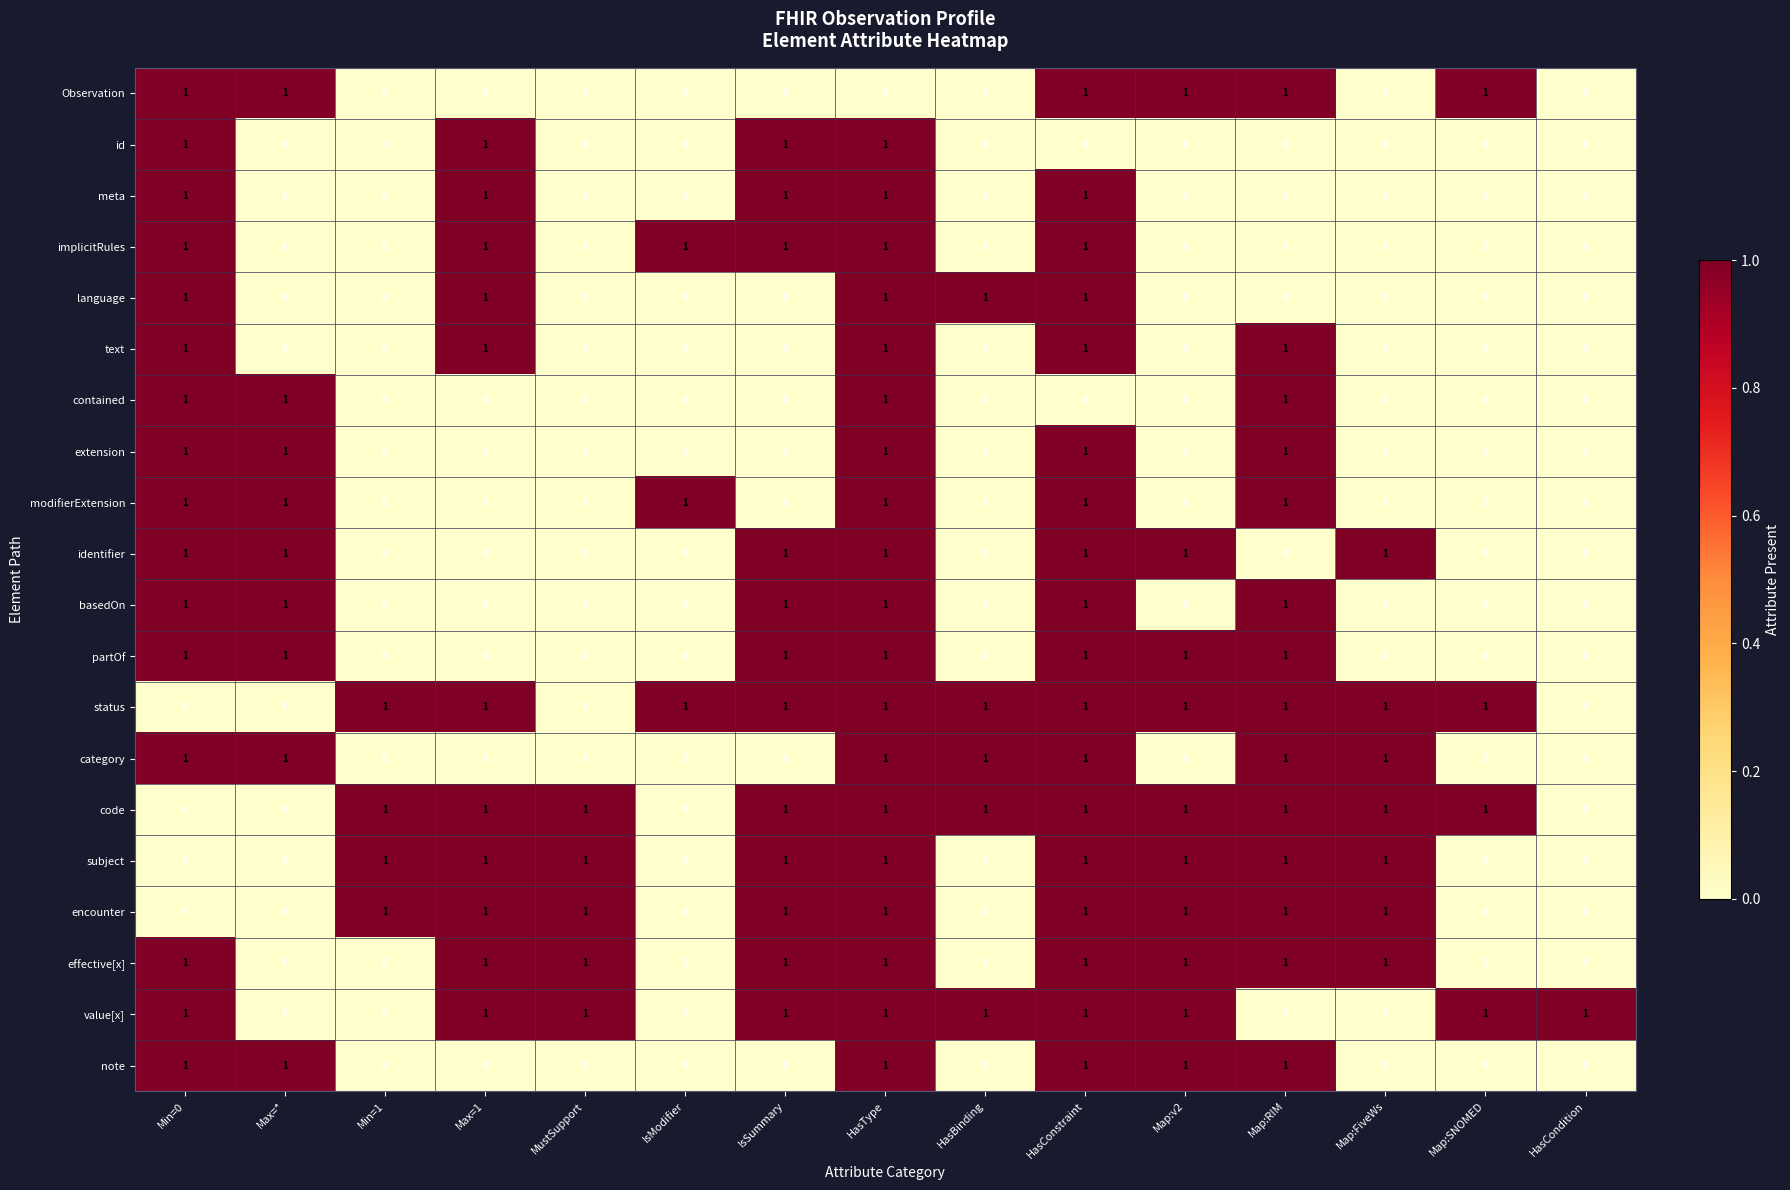

True or false: encounter has a value of 0 at HasBinding.

True